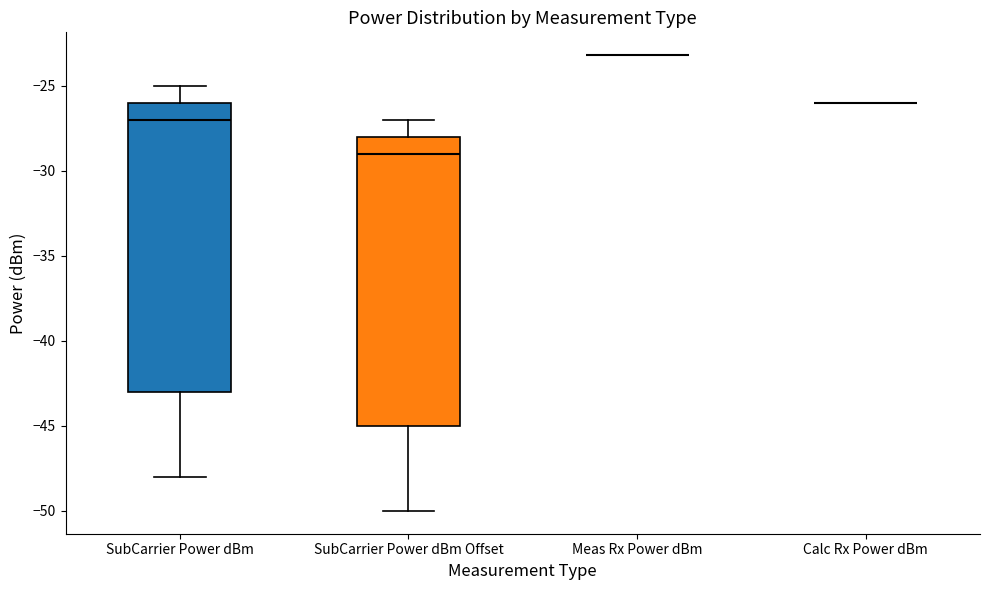

Where does the median line of the box for SubCarrier Power dBm sit on the y-axis? The values are not printed on the chart, so give them approximately, as read against the axis.

-27